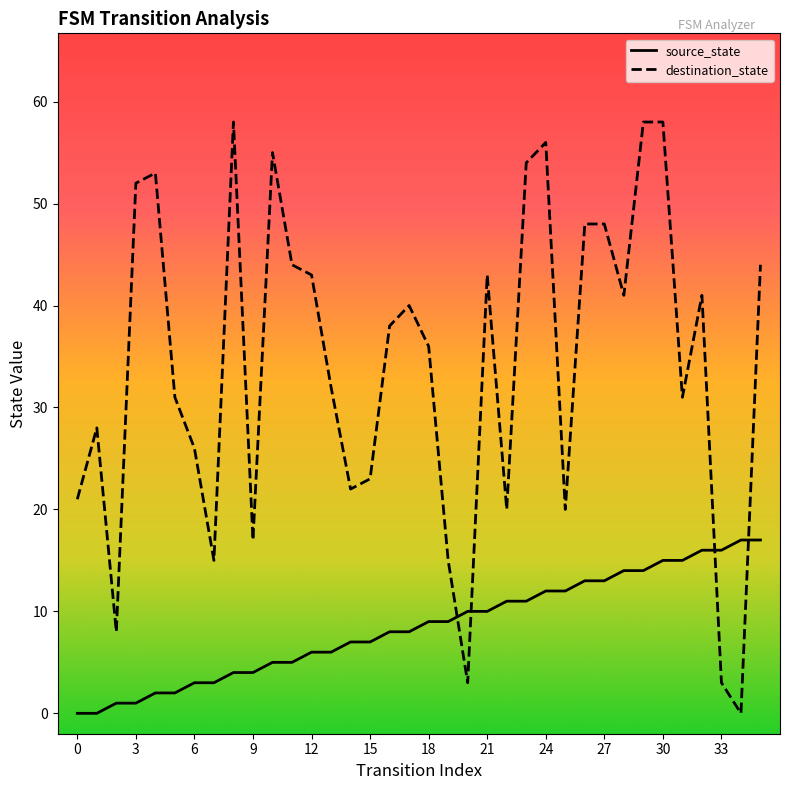

Which series has the widest spread of values?

destination_state